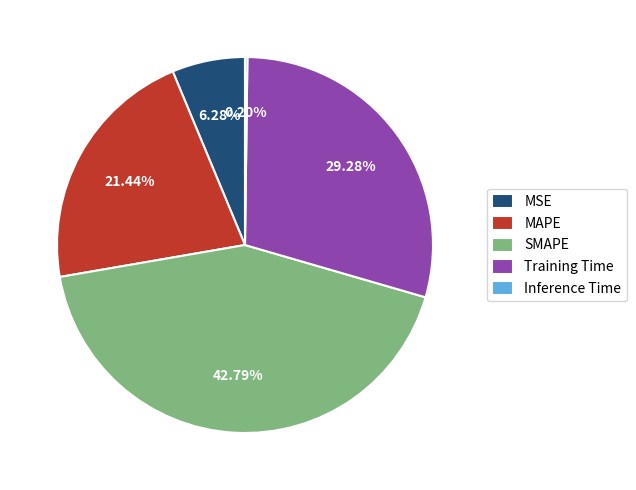

Between MSE and Training Time, which is larger?

Training Time